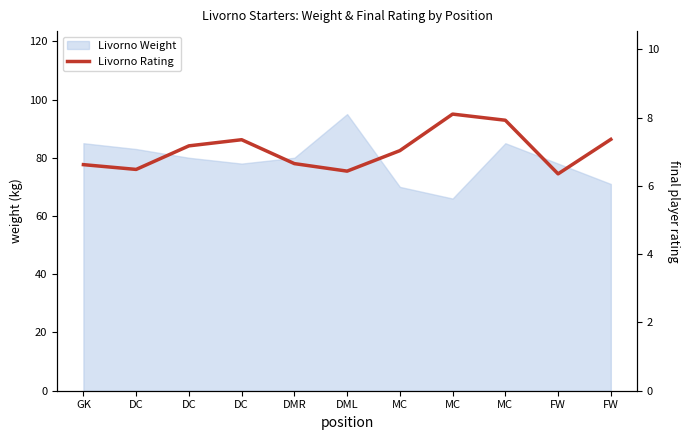

Rank the categories by value from lowest to highest.

FW, DML, DC, GK, DMR, MC, DC, DC, FW, MC, MC